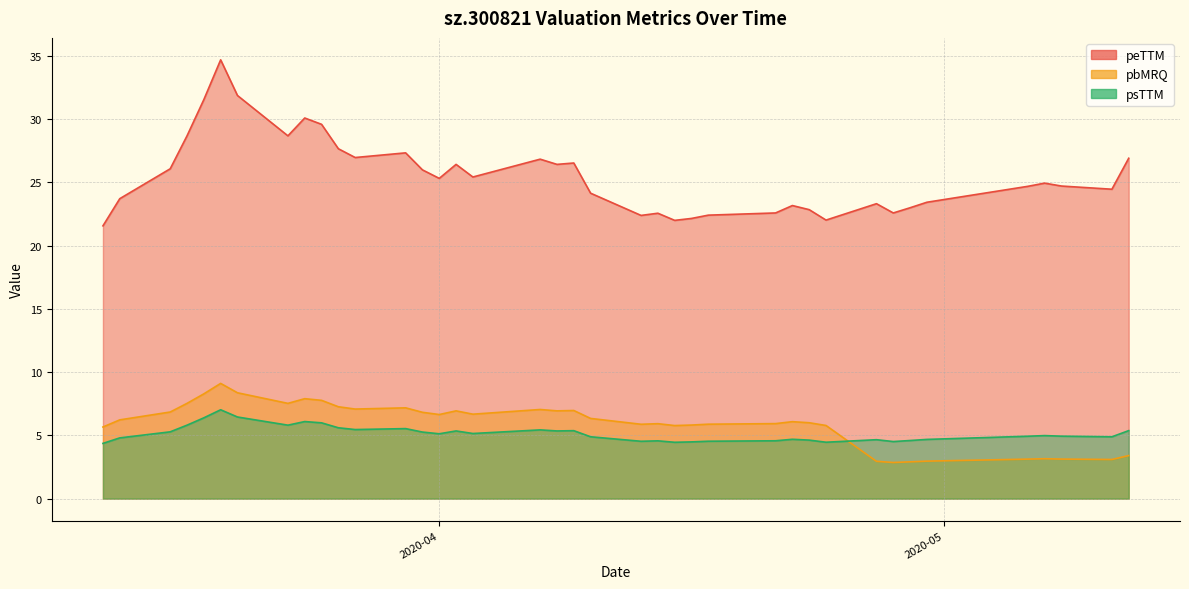

What is the minimum value for pbMRQ?

2.9